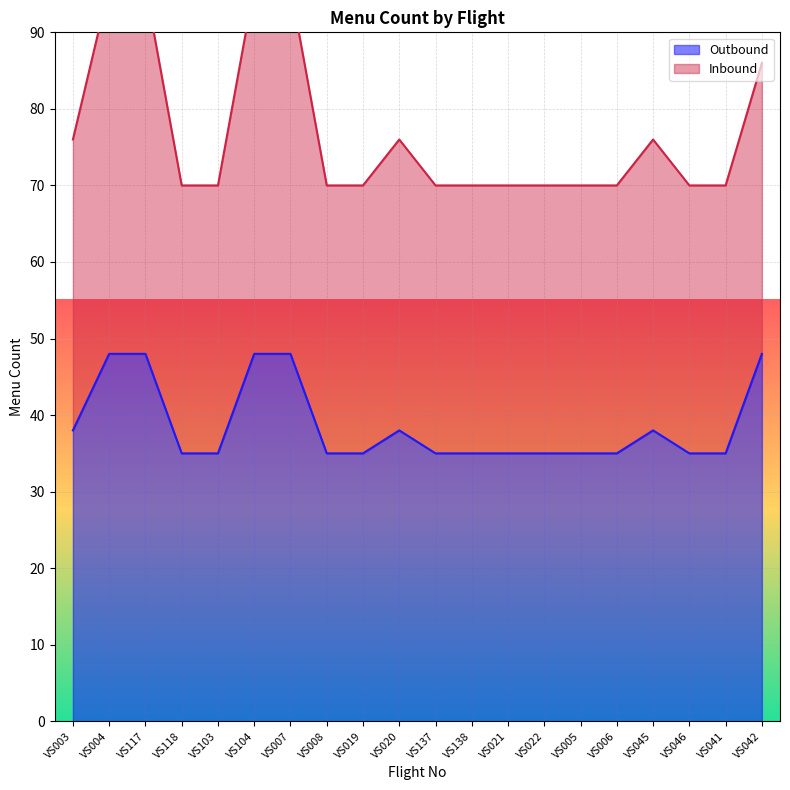

Rank the categories by value from lowest to highest.

VS118, VS103, VS008, VS019, VS137, VS138, VS021, VS022, VS005, VS006, VS046, VS041, VS003, VS020, VS045, VS004, VS117, VS104, VS007, VS042